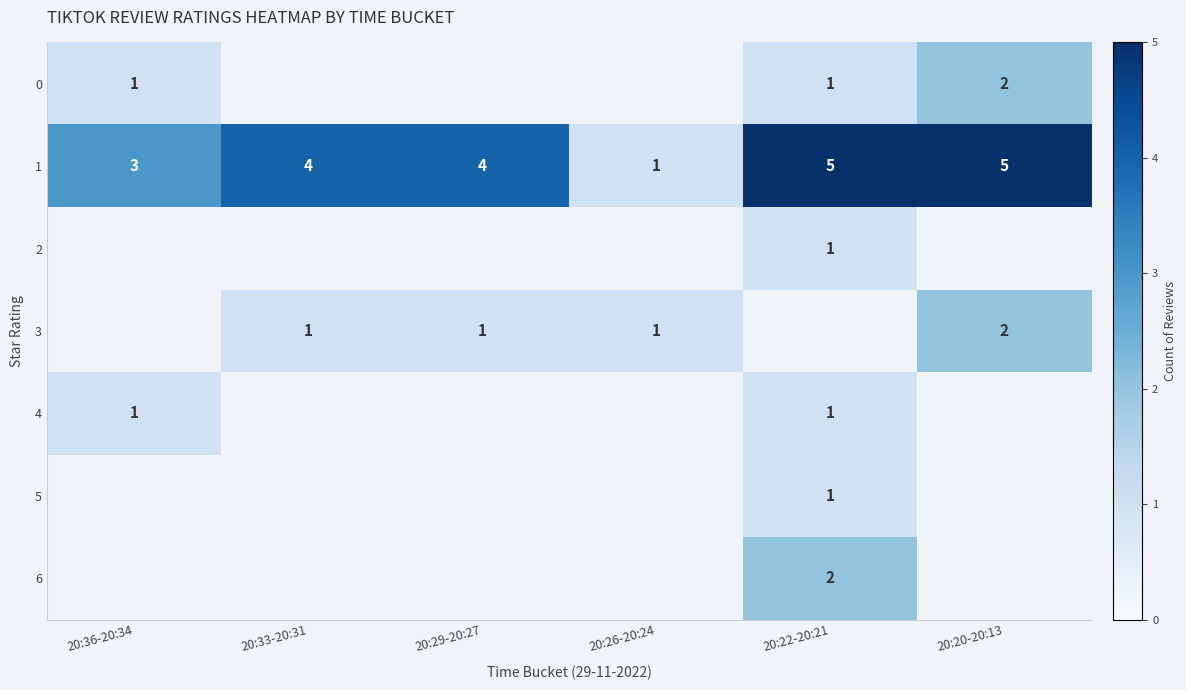

What is the sum of all 1 values?

22